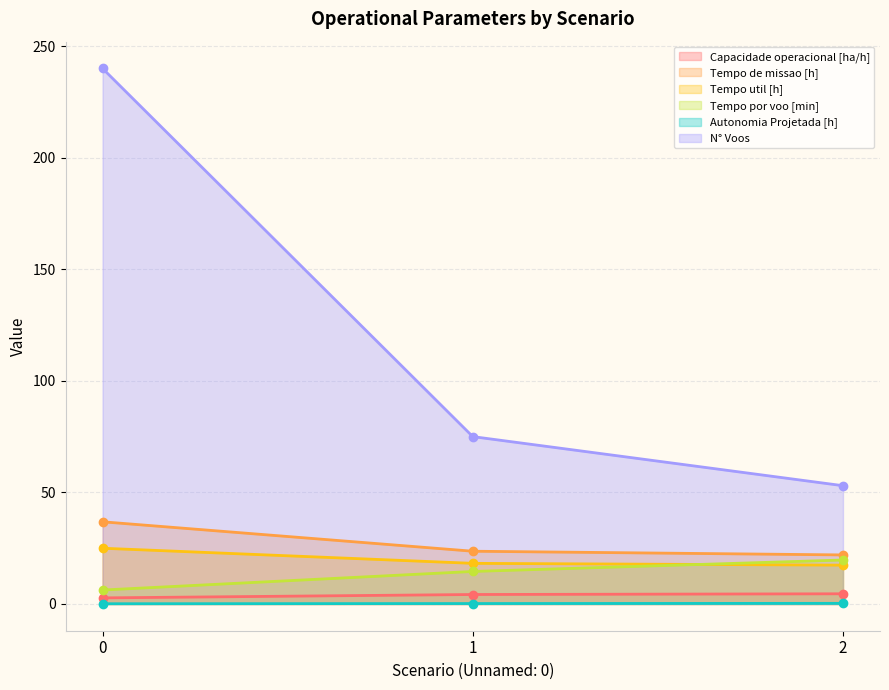

What are all the series names shown in the legend?

Capacidade operacional [ha/h], Tempo de missao [h], Tempo util [h], Tempo por voo [min], Autonomia Projetada [h], N° Voos